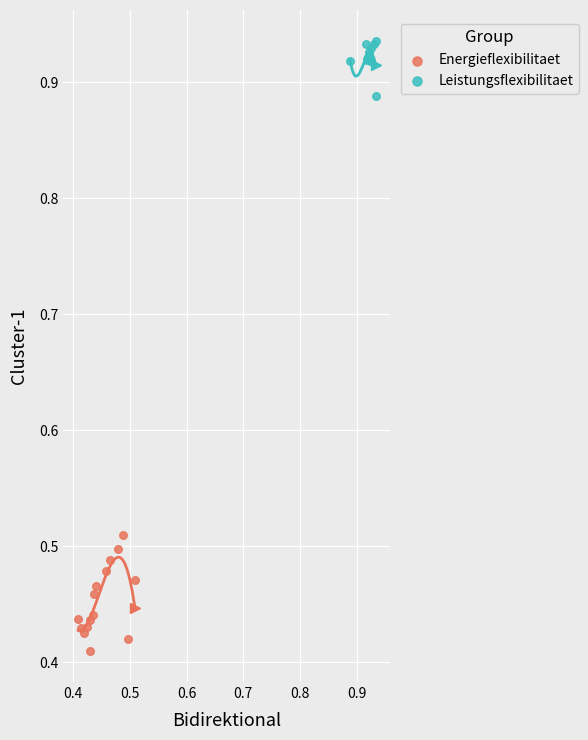

Which series has the widest spread of Y values?

Energieflexibilitaet